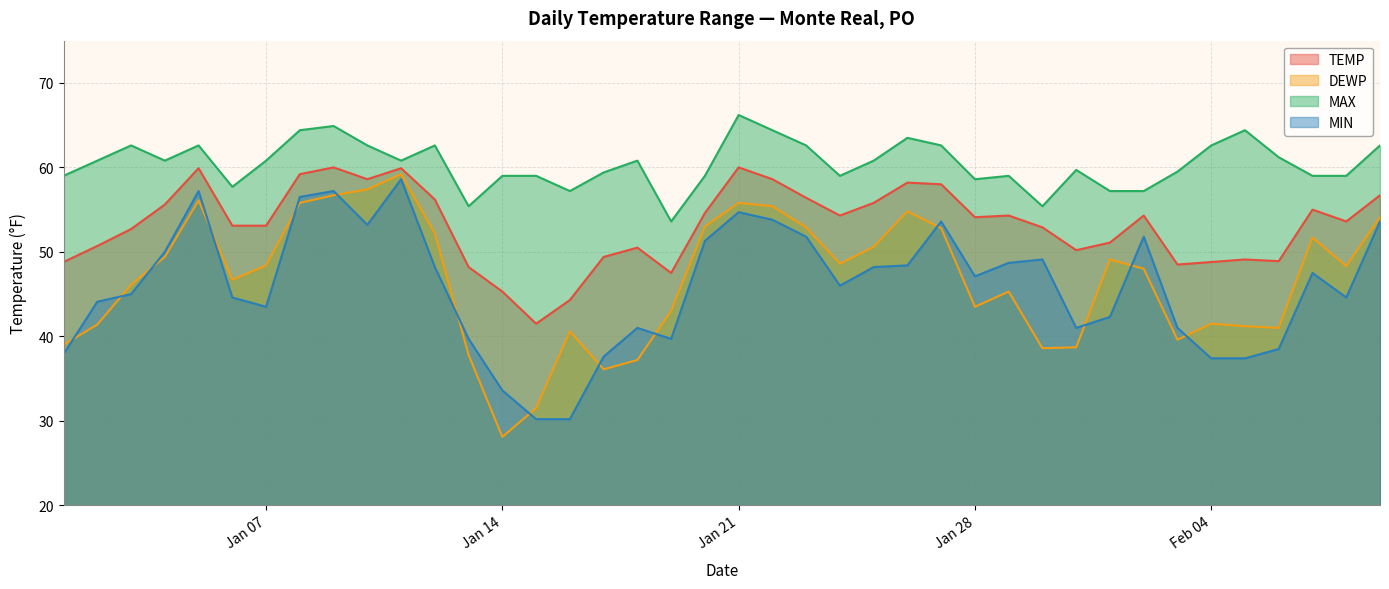

True or false: MAX and TEMP intersect in this chart.

False